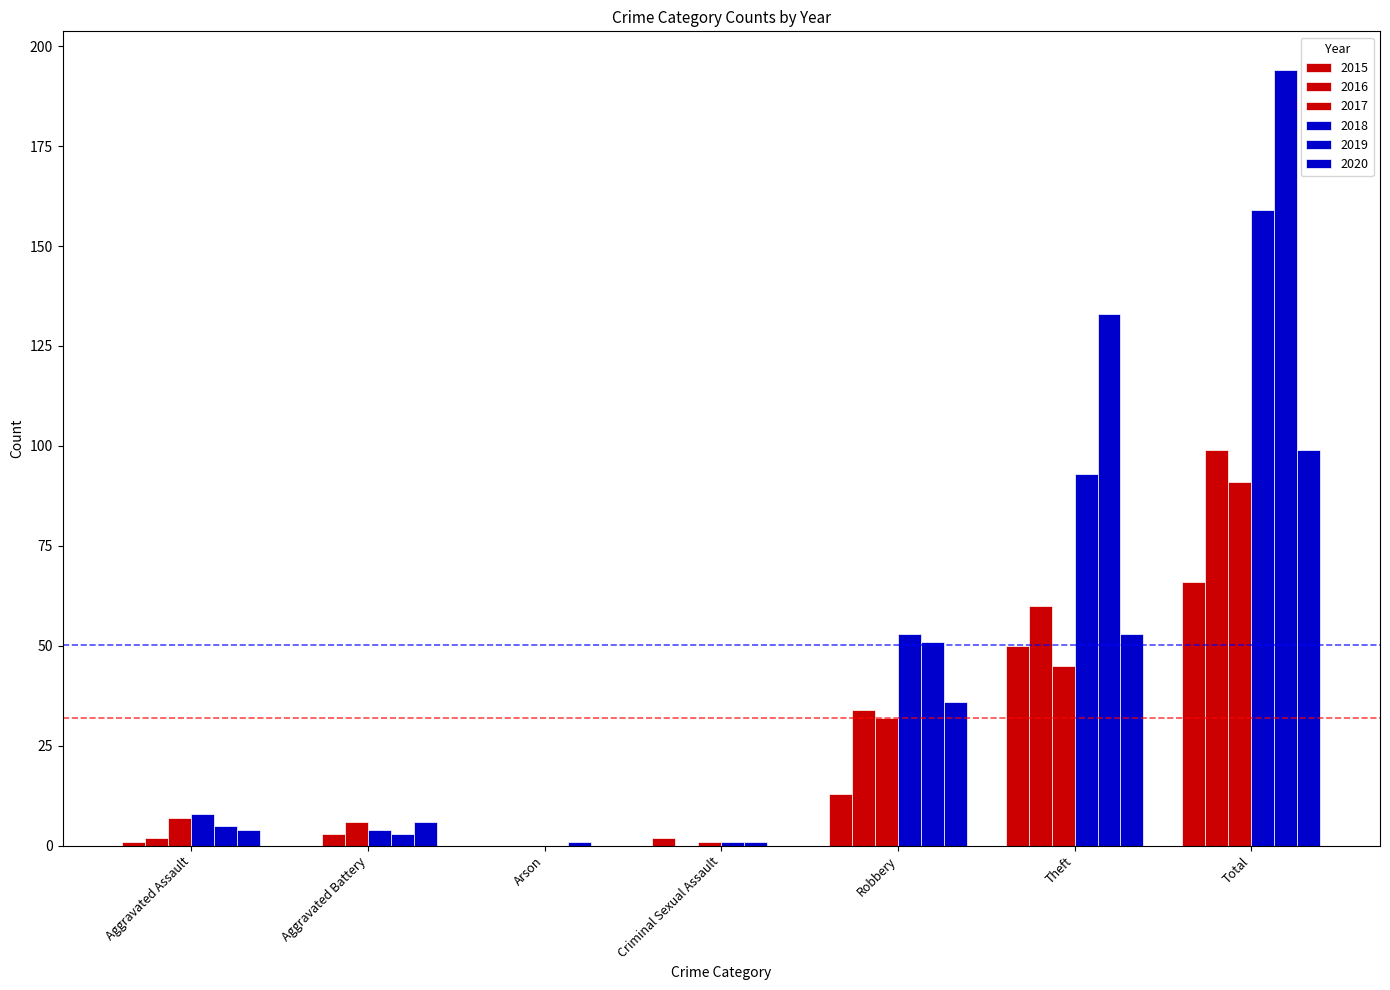

Does the chart contain stacked bars?

No